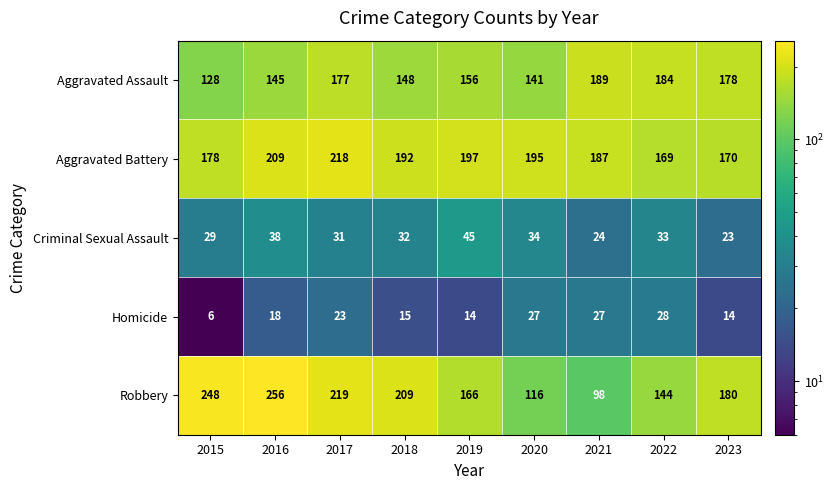

Which series has the largest total across all categories?

Aggravated Battery